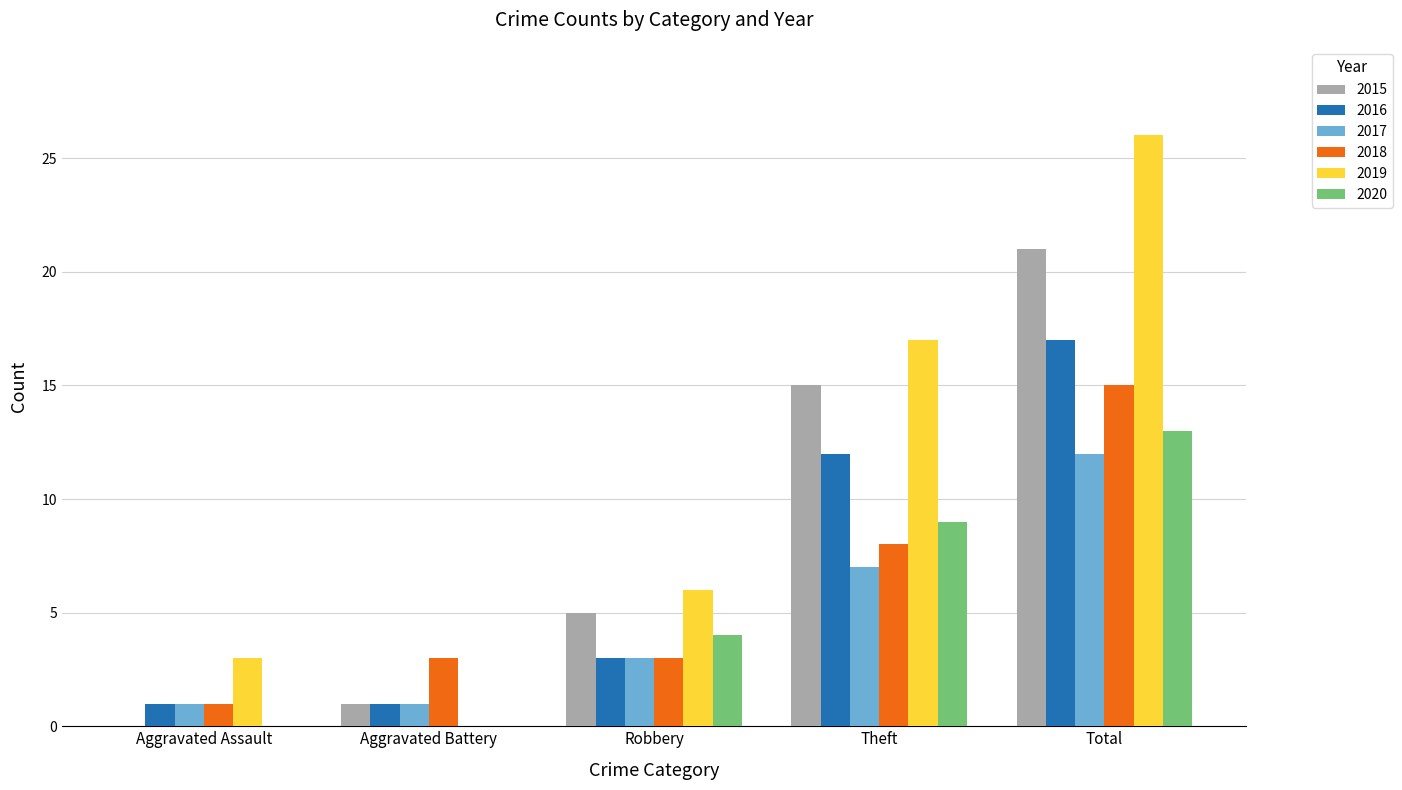

Where is 2018 nearest to the value 8?

Theft